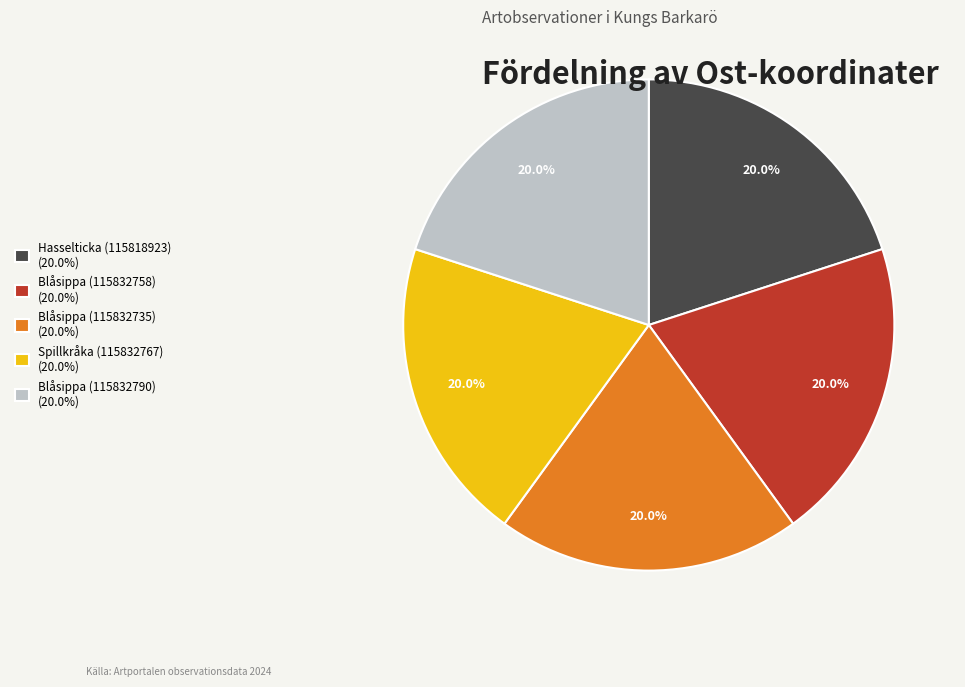

What is the total percentage of Blåsippa (115832758) and Blåsippa (115832735)?

40.0%